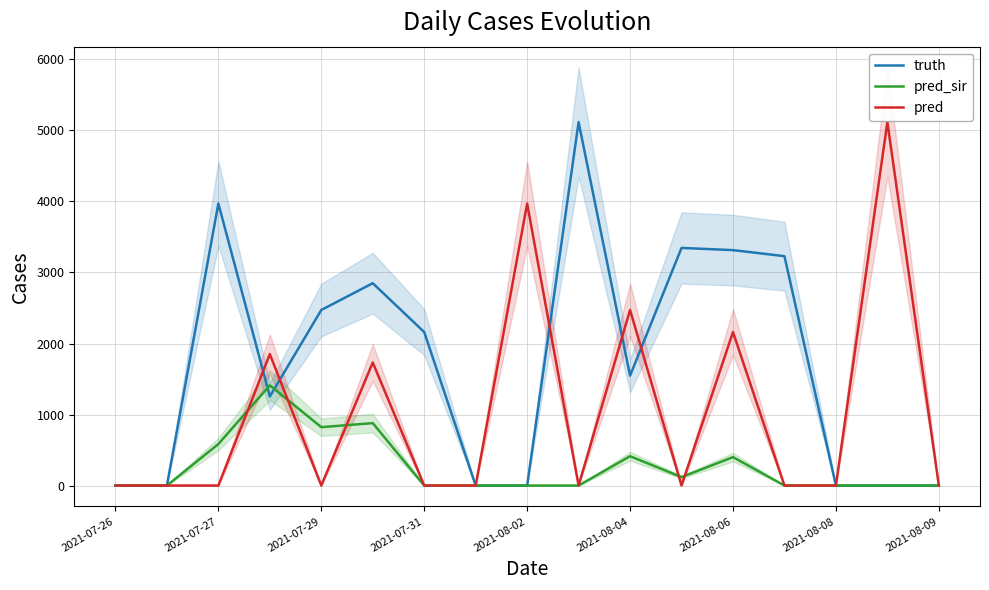

How many positive values does the pred series have?

6